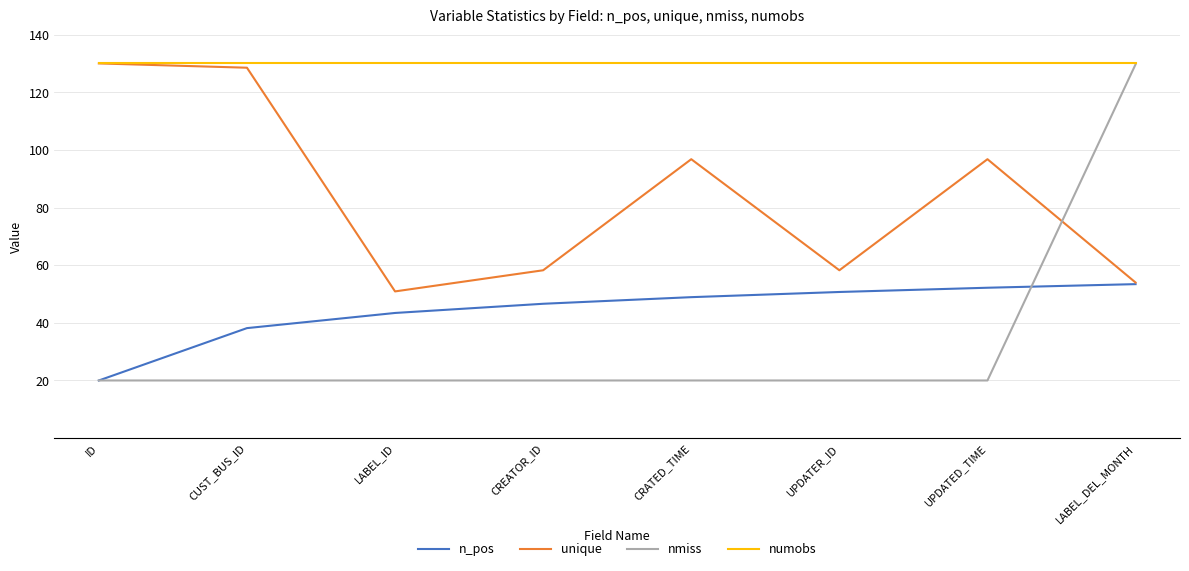

What position from the right is CREATOR_ID?

5